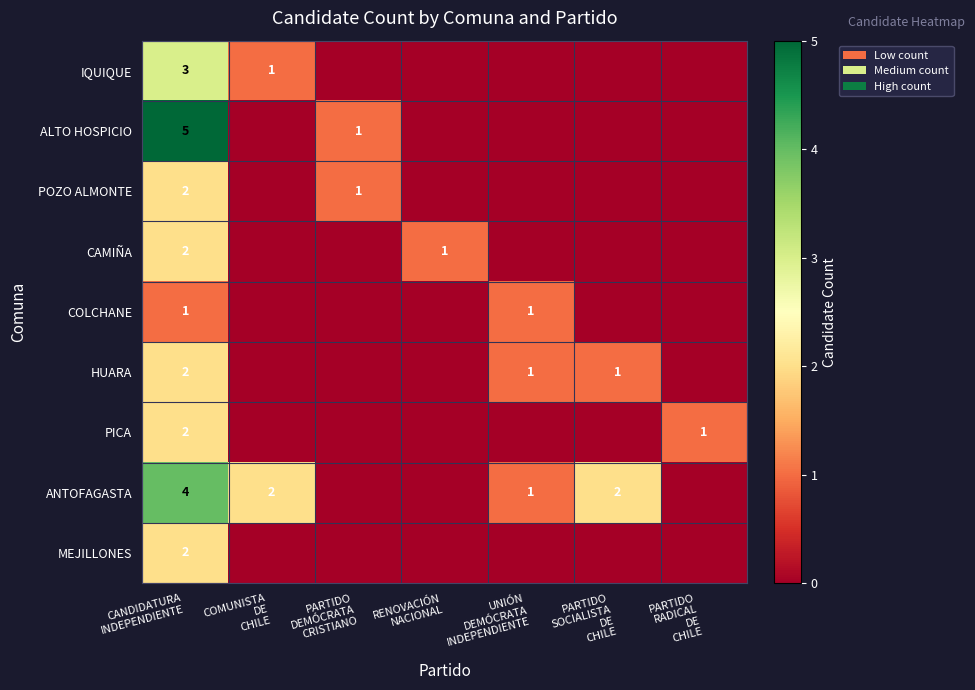

Which has a higher value, PARTIDO
SOCIALISTA
DE
CHILE or COMUNISTA
DE
CHILE?

COMUNISTA
DE
CHILE